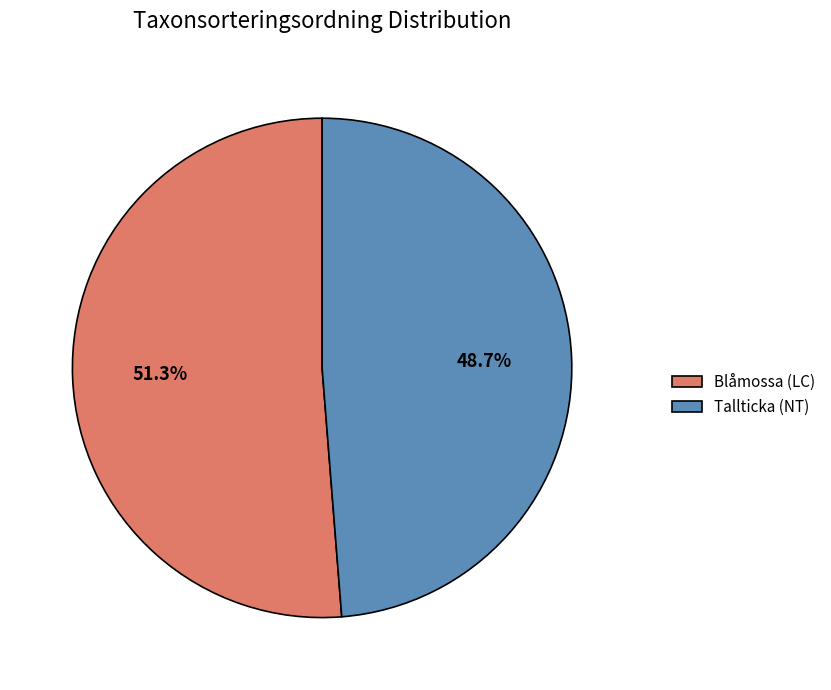

What is the largest slice in the pie chart?

Blåmossa (LC)